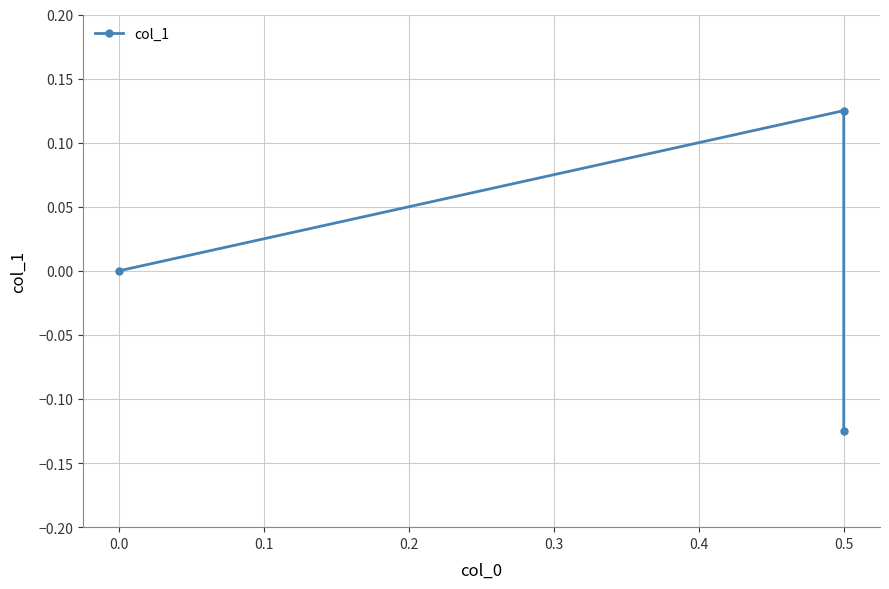

What is the difference between the maximum and second lowest values?

0.1